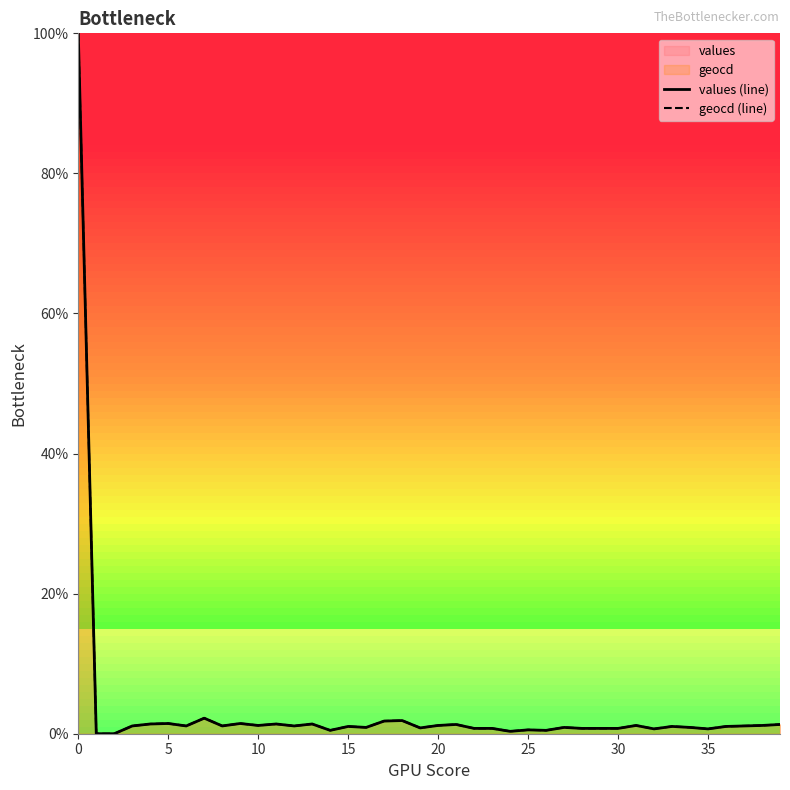

How many lines are shown in the chart?

2